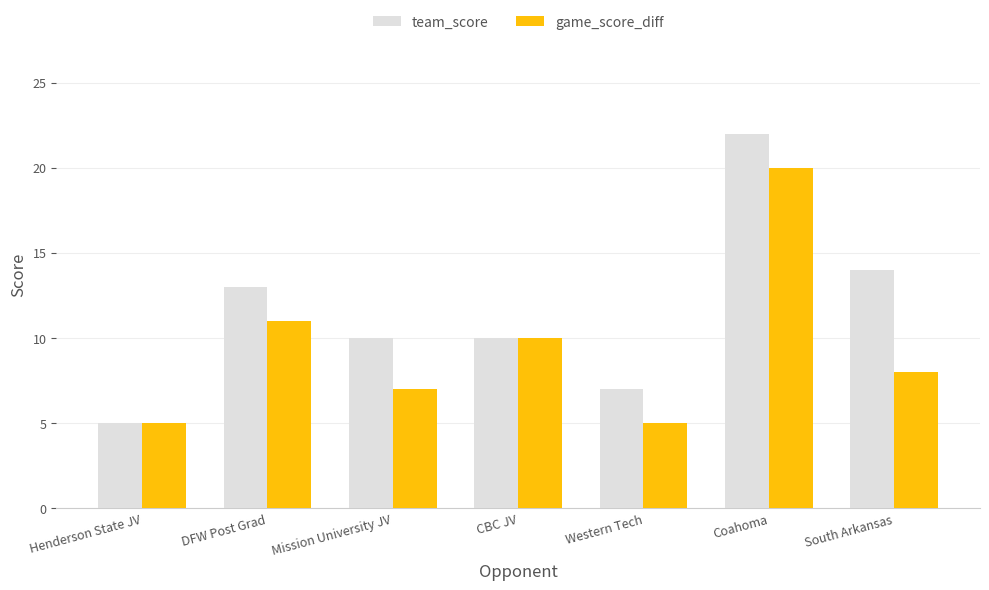

At which label does game_score_diff reach its peak?

Coahoma